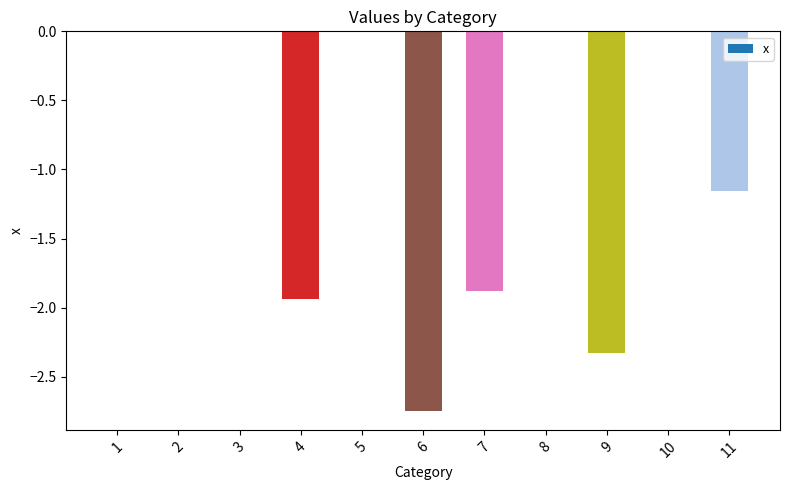

At which label is the value closest to -1?

11